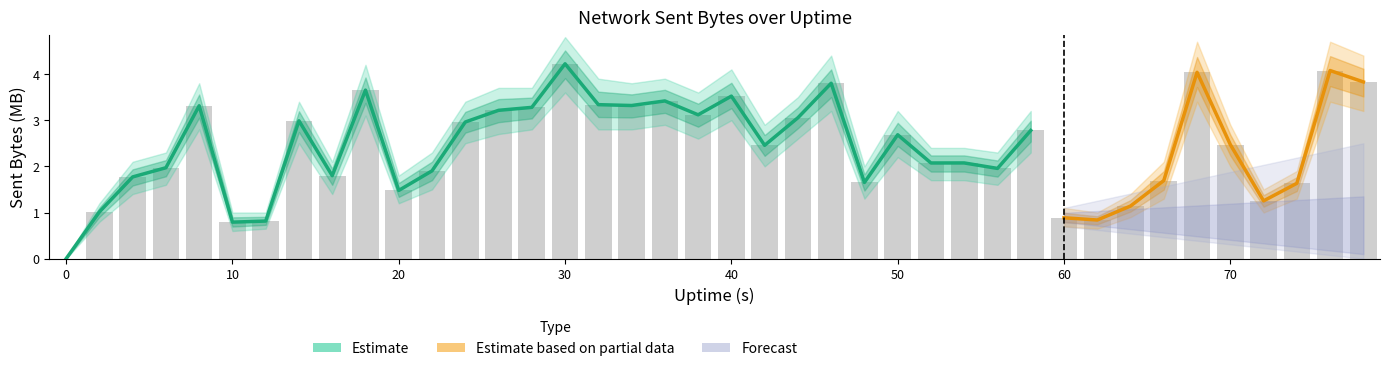

What is the value of the 31st bar from the left?

0.9